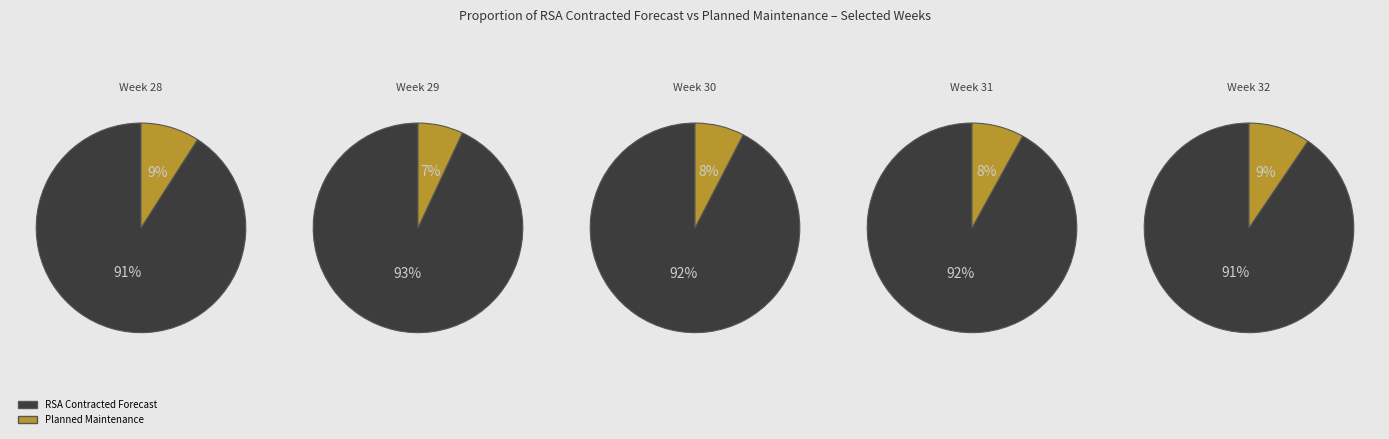

What is the smallest slice in the pie chart?

Week 29